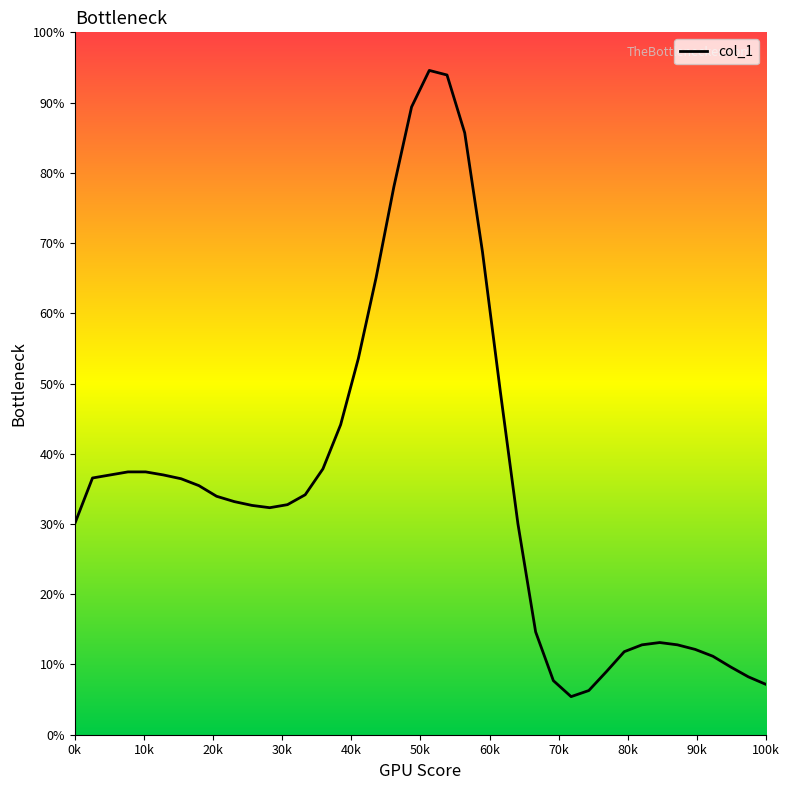

Does the chart have visible grid lines?

No